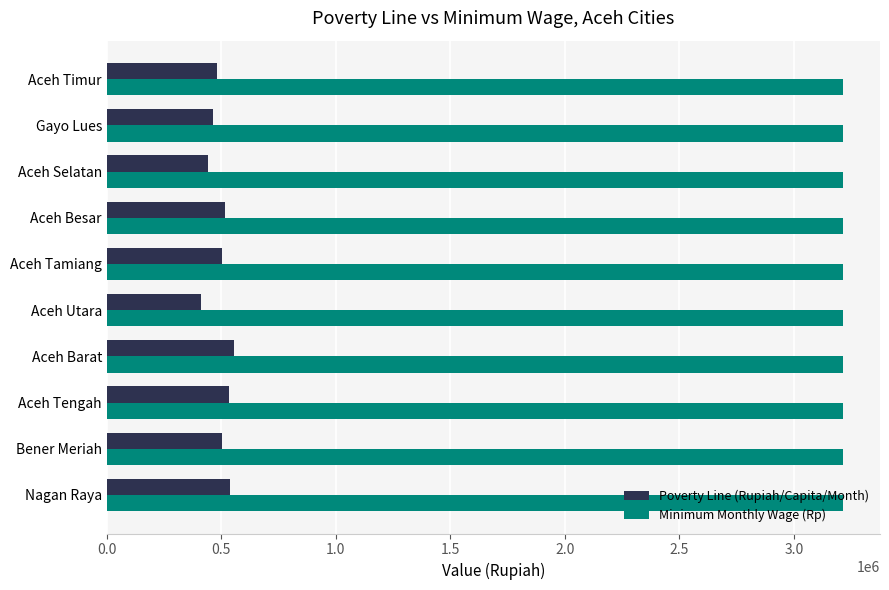

What is the average value of the Minimum Monthly Wage (Rp) series?

3214611.7